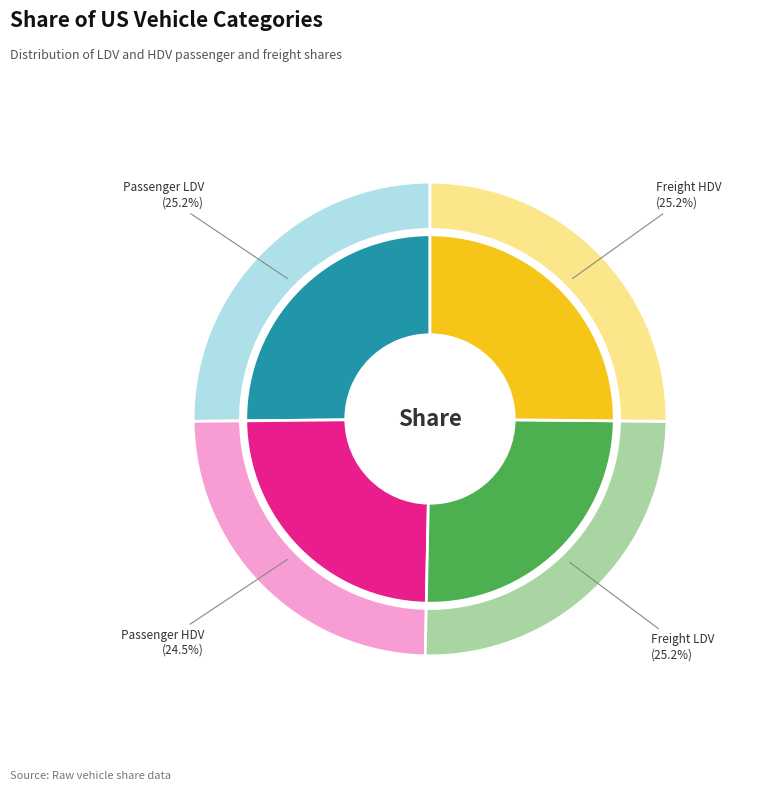

What percentage is the Share of US passenger HDV slice, to the nearest percent?

25%